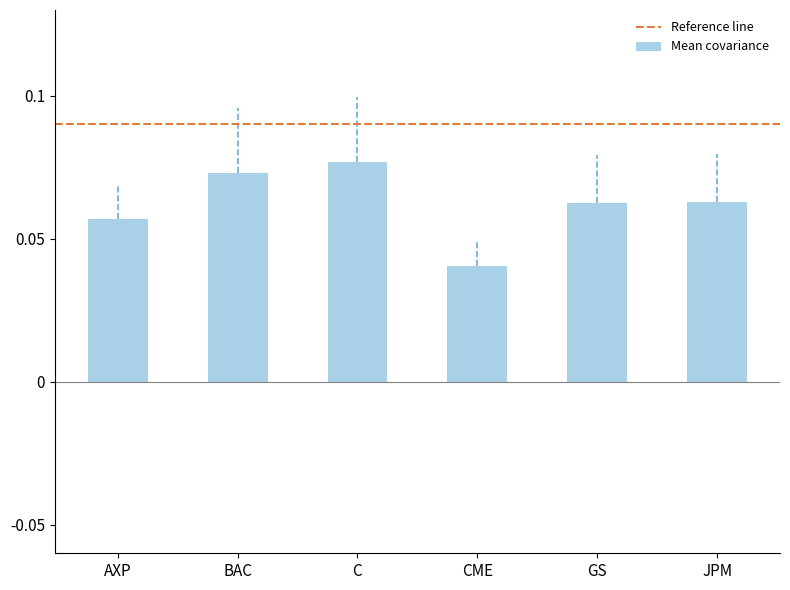

What is the label of the 1st bar from the right?

JPM